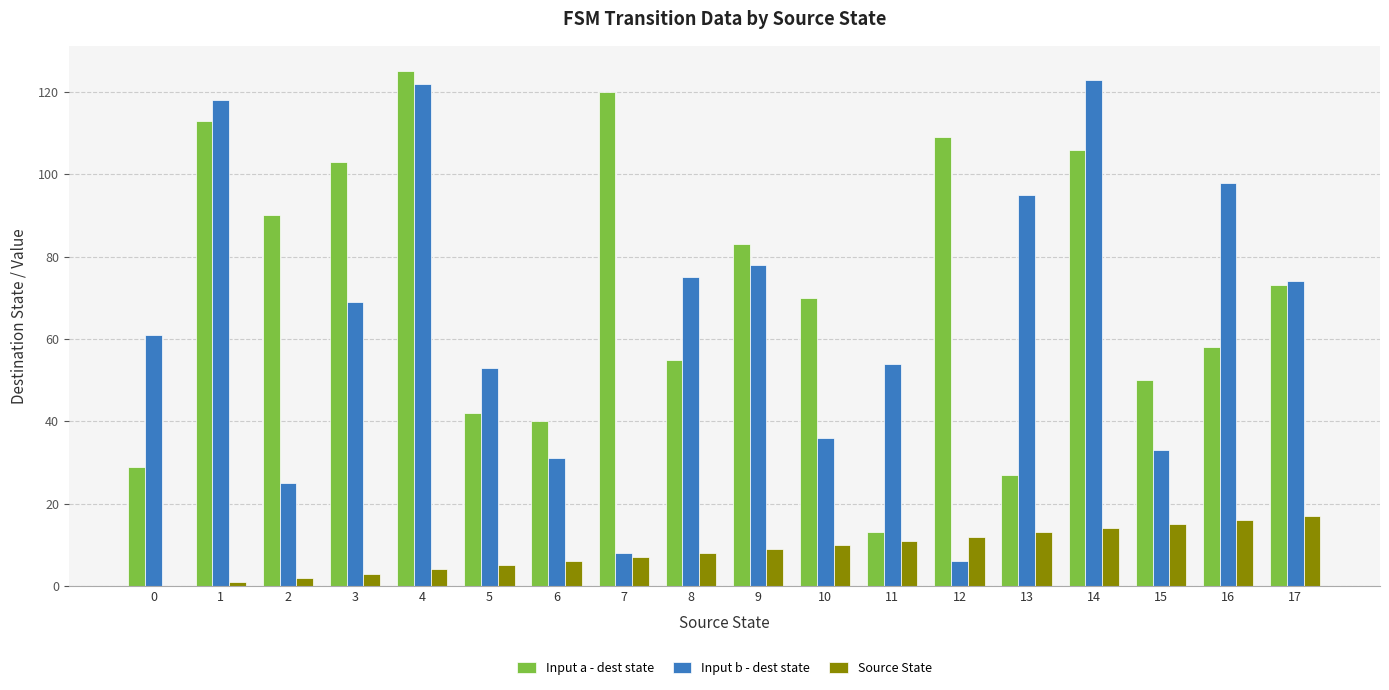

What are all the series names shown in the legend?

Input a - dest state, Input b - dest state, Source State